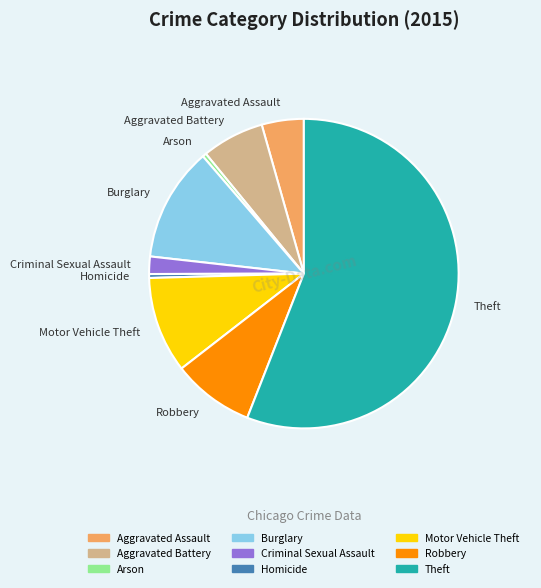

Count the number of slices in the pie.

9